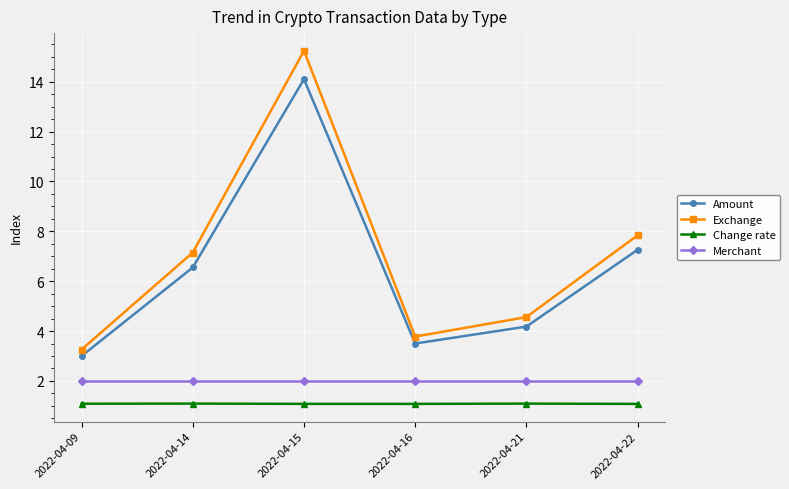

What is the sum of the Exchange values at 2022-04-16 and 2022-04-22?

11.6